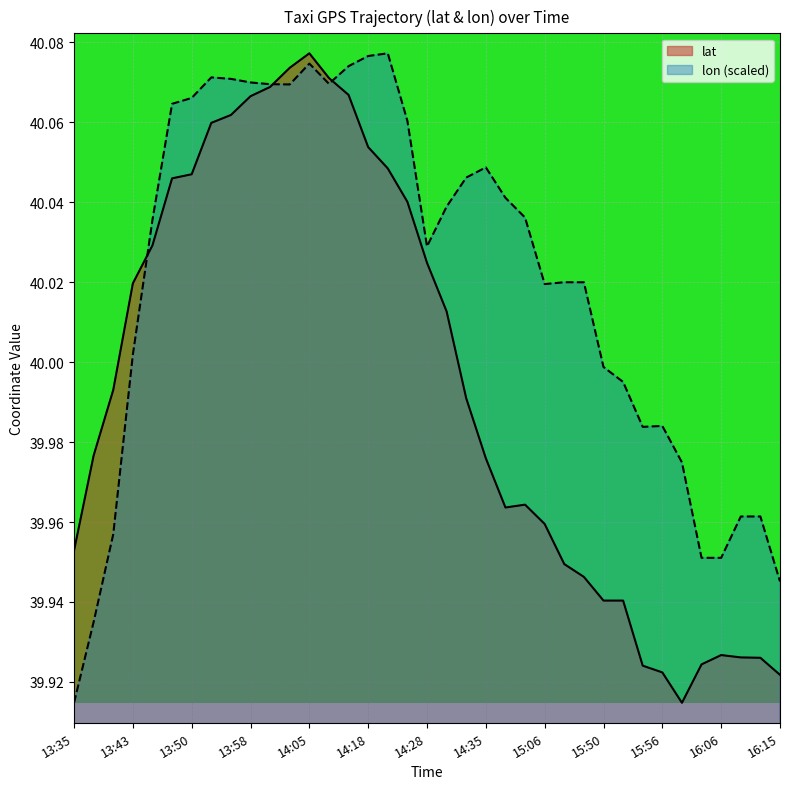

At which label does lat reach its peak?

14:05